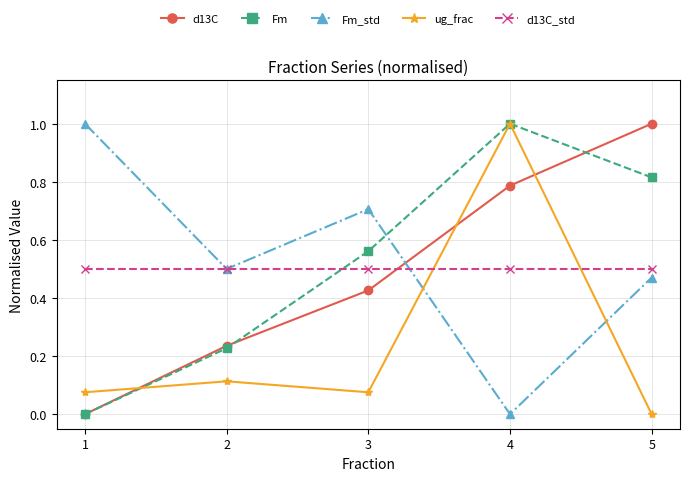

What are all the series names shown in the legend?

d13C, Fm, Fm_std, ug_frac, d13C_std